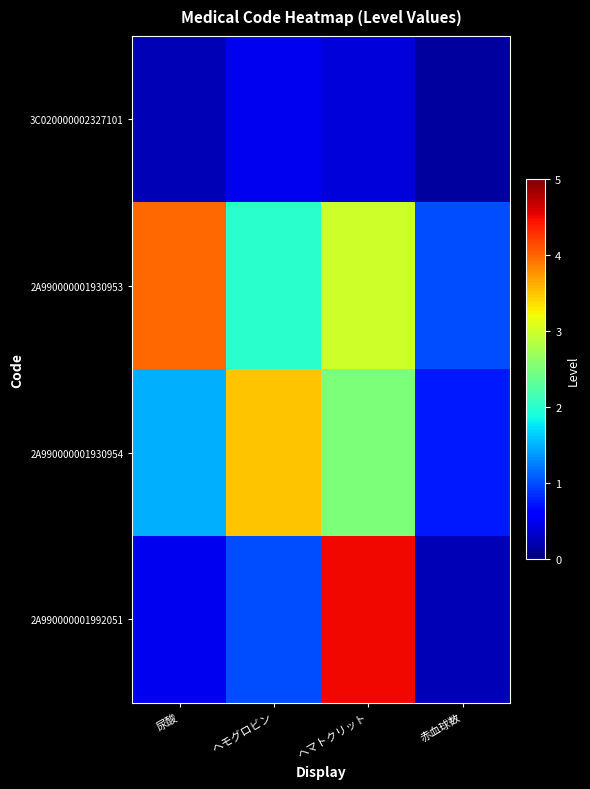

What is the minimum value shown in the chart?

0.1